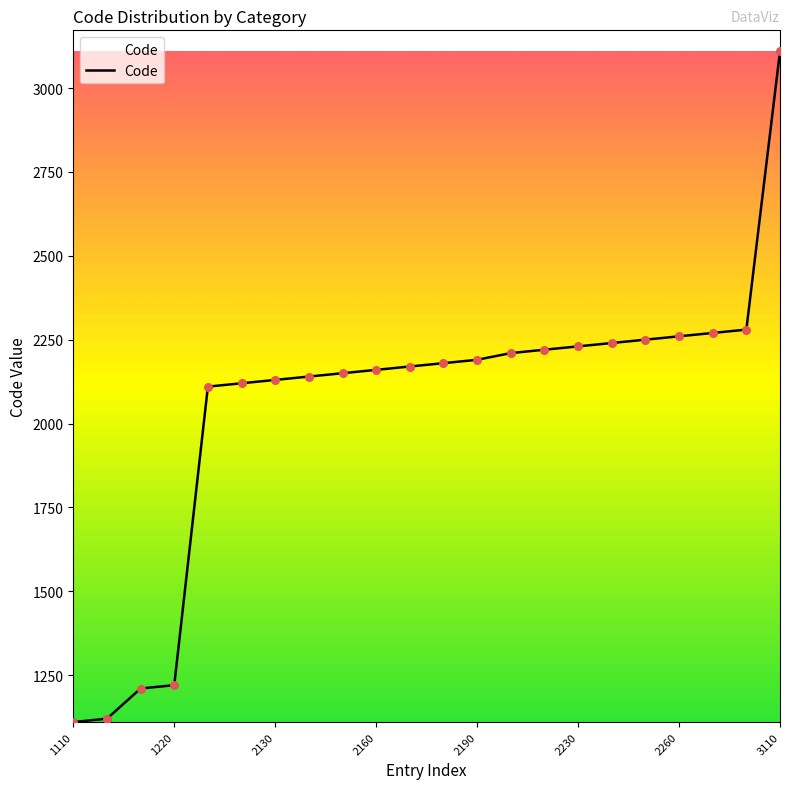

What is the difference between the maximum and minimum values?

2000